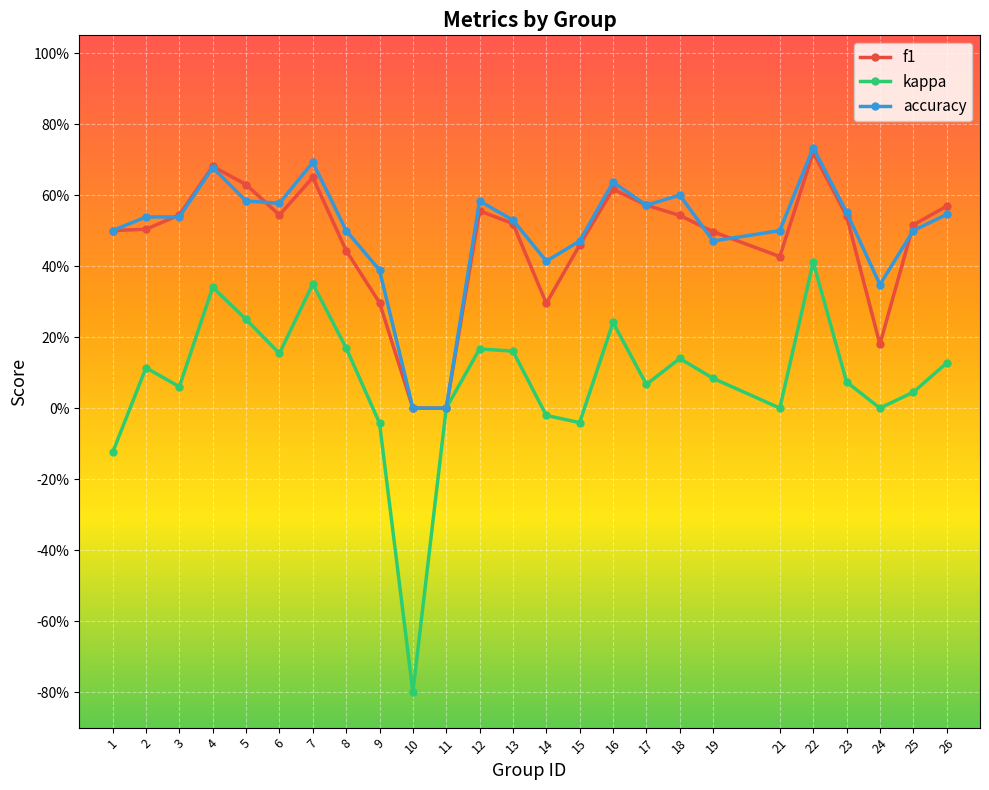

At 19, list the series in order from largest to smallest.

f1, accuracy, kappa